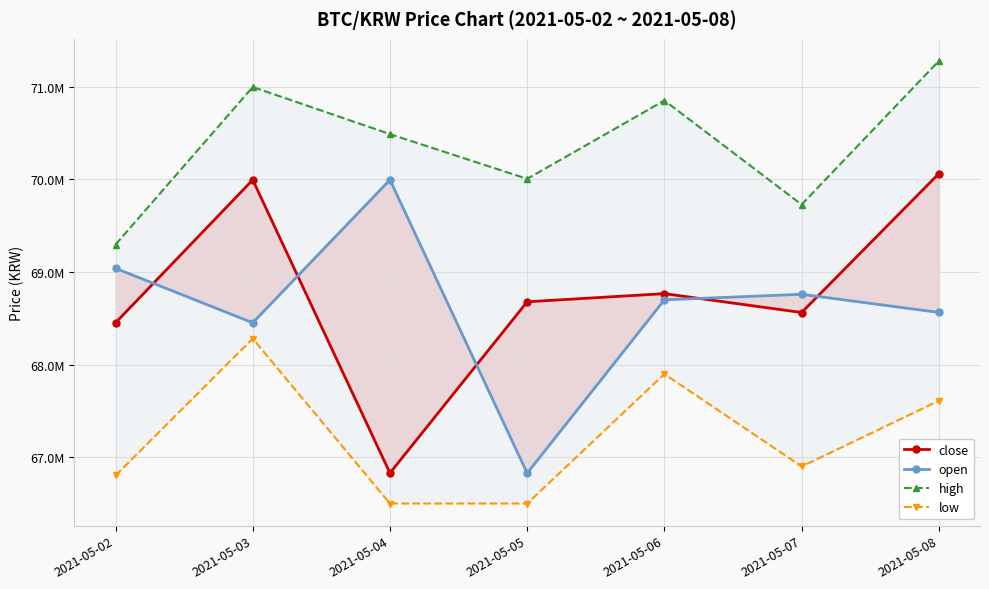

At which label is close closest to 68446000?

2021-05-02